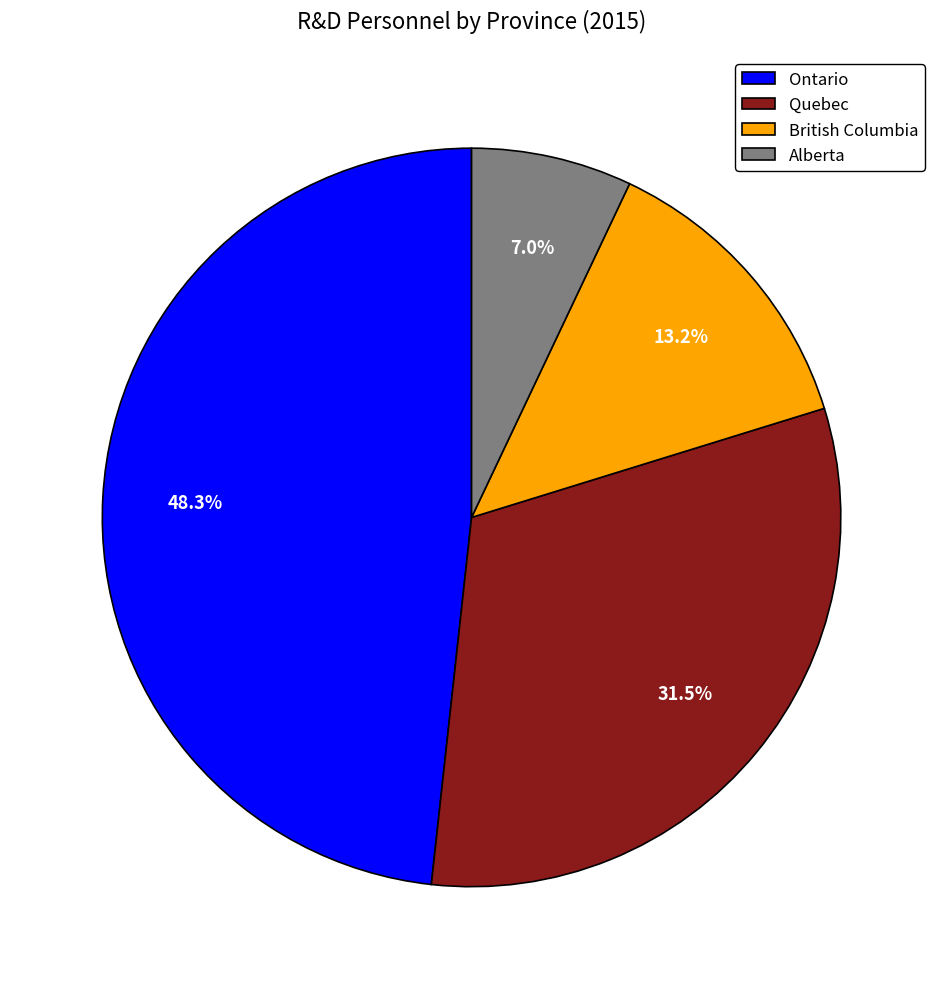

Which slice is the largest?

Ontario